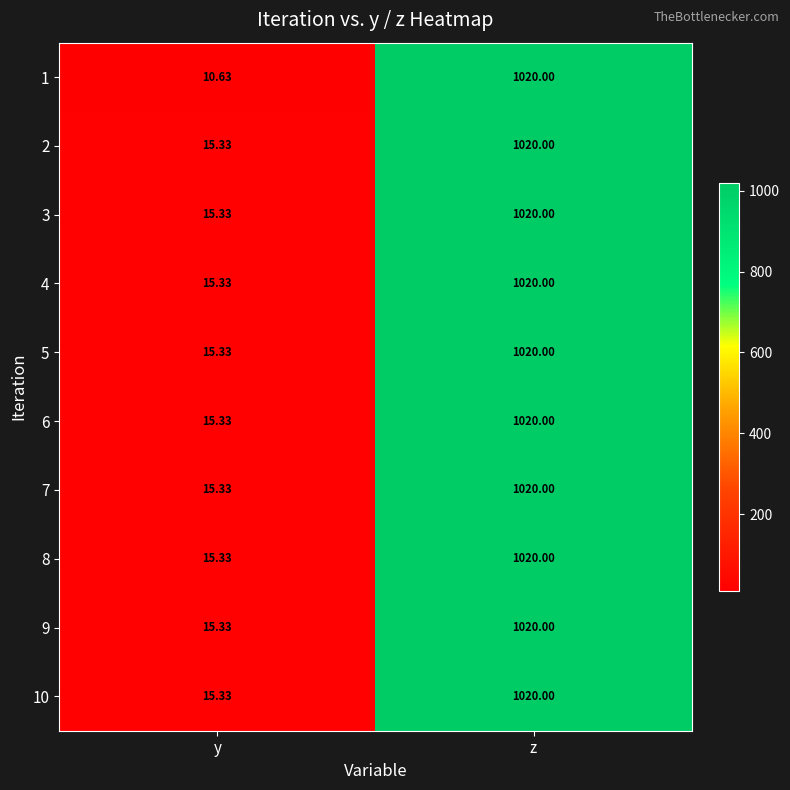

Which category has the lowest value in the 9 series?

y